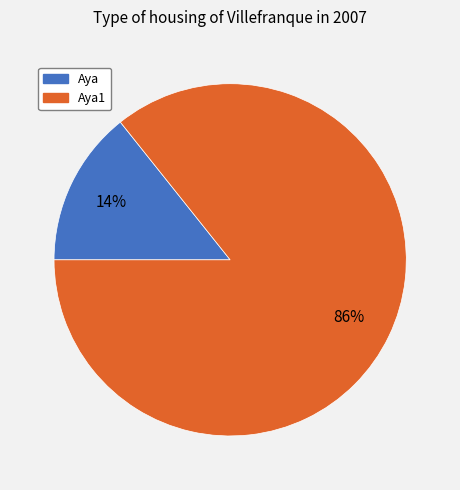

Is the sum of Aya and Aya1 greater than half?

Yes